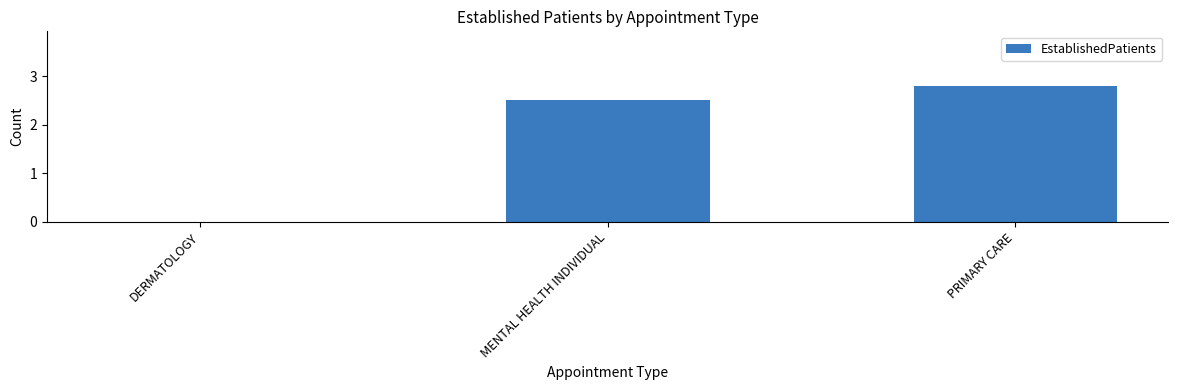

Reading left to right, extract all data points from this chart.

DERMATOLOGY=0.0	MENTAL HEALTH INDIVIDUAL=2.5	PRIMARY CARE=2.8